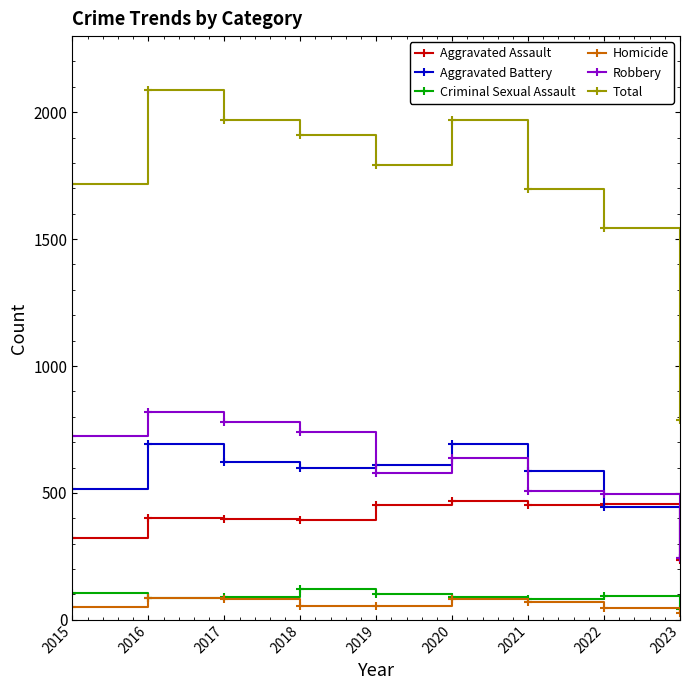

What are all the series names shown in the legend?

Aggravated Assault, Aggravated Battery, Criminal Sexual Assault, Homicide, Robbery, Total